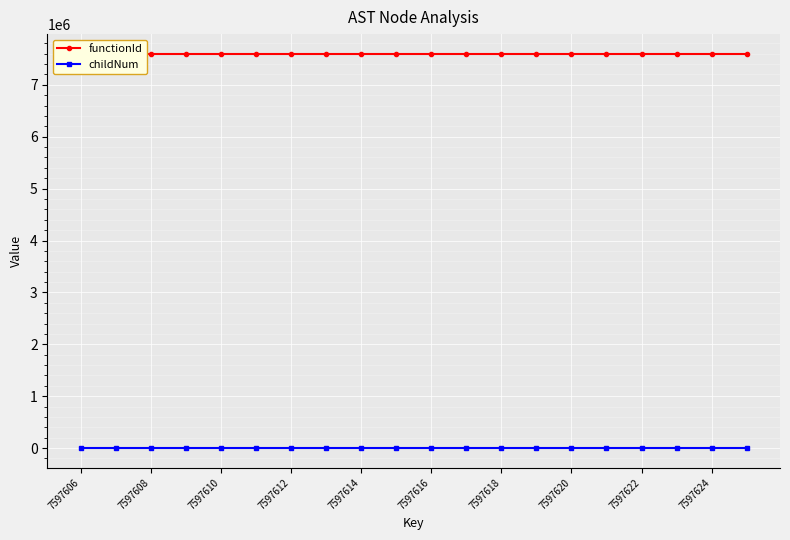

The childNum series shows 0 at 7597624. True or false?

True